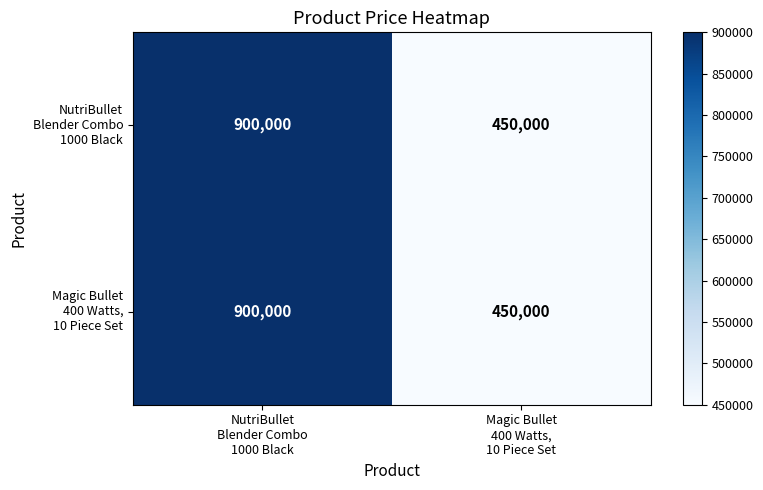

What is the maximum value shown in the chart?

900000